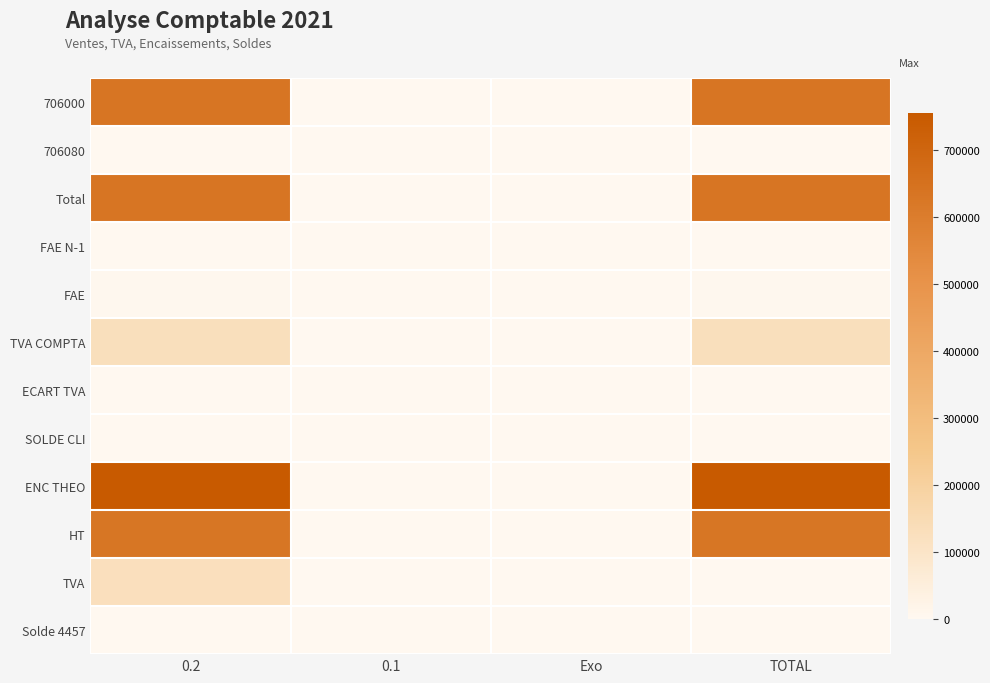

Which series has the largest range (max minus min)?

ENC THEO